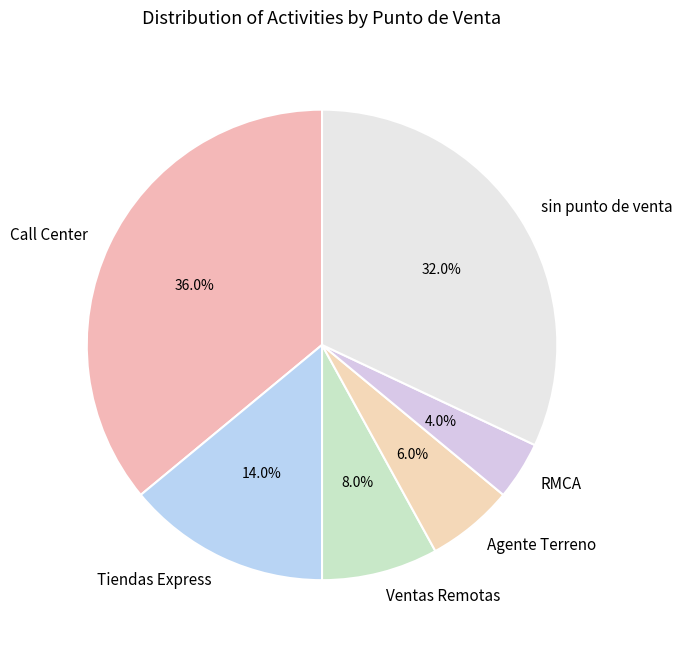

What percentage is NOT represented by Call Center?

64.0%